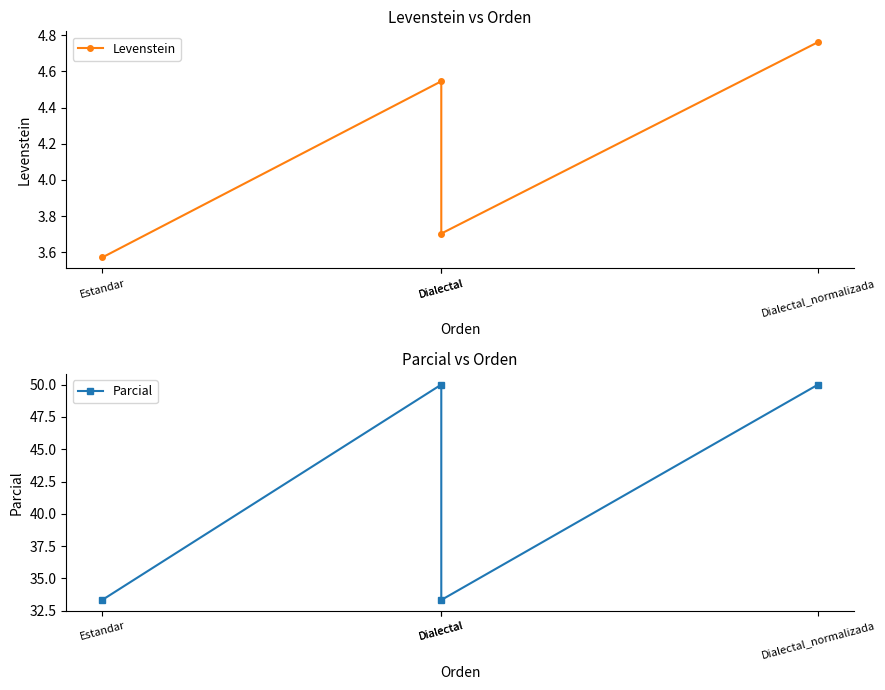

Which series has the largest total across all categories?

Parcial